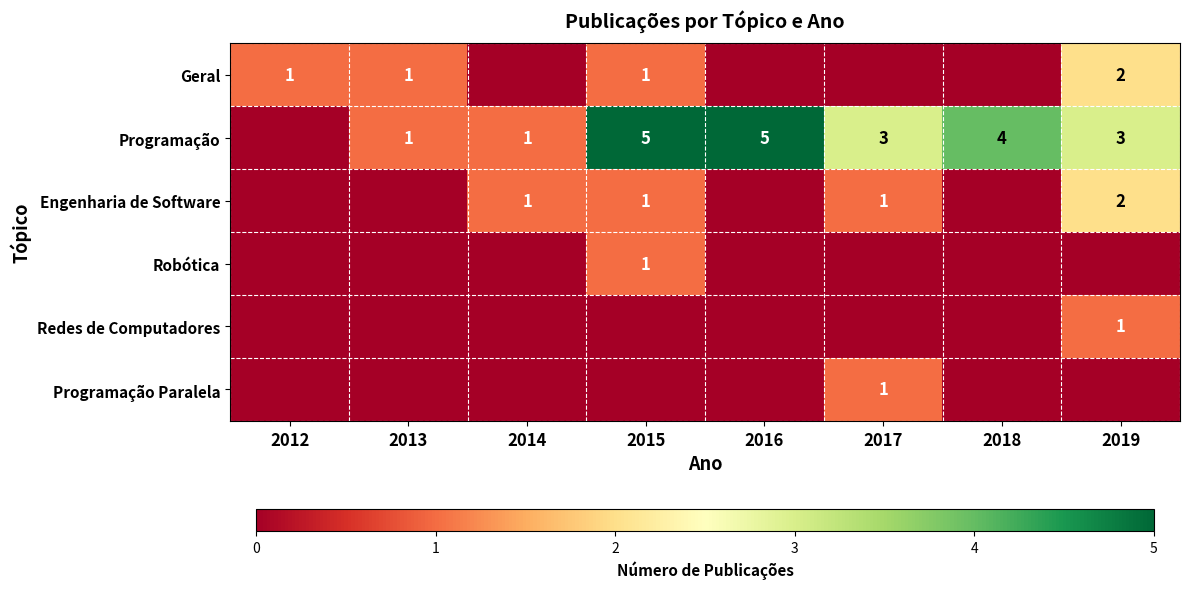

Is it true that Geral equals 2 at 2019?

True